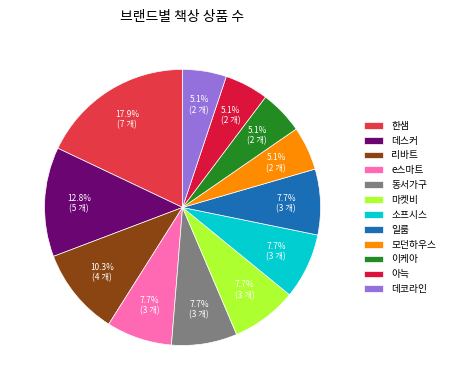

Rank the categories by value from lowest to highest.

모던하우스, 이케아, 아늑, 데코라인, e스마트, 동서가구, 마켓비, 소프시스, 일룸, 리바트, 데스커, 한샘